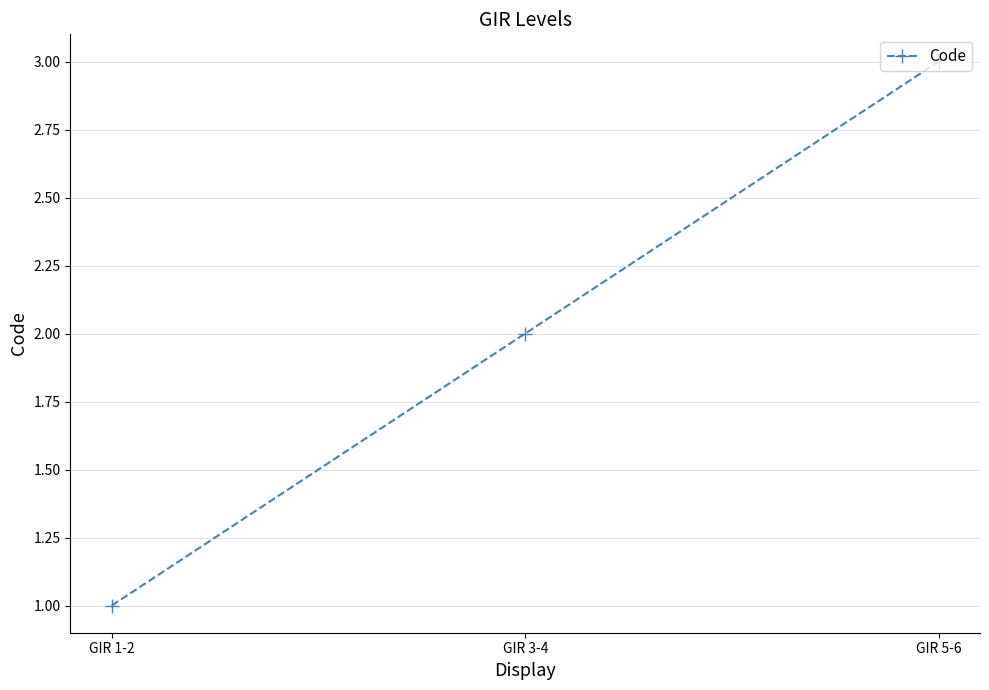

Reading right to left, what are all the values shown in this chart?

GIR 5-6=3	GIR 3-4=2	GIR 1-2=1